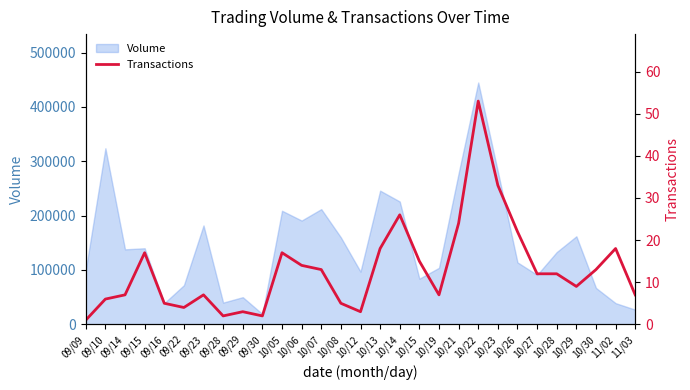

True or false: the data shows 6 at 10/15.

False